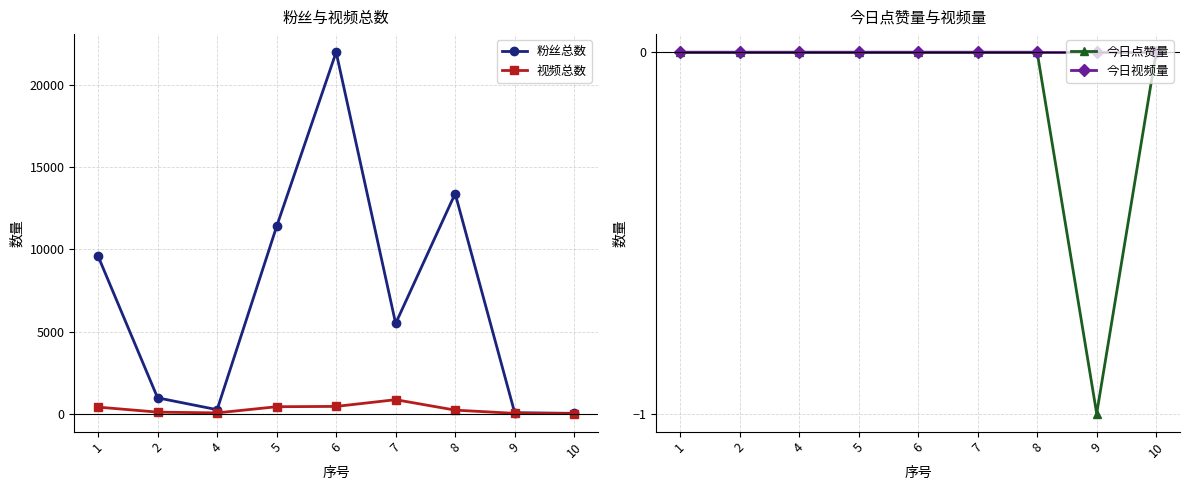

What is the total value across all series at 2?

1088